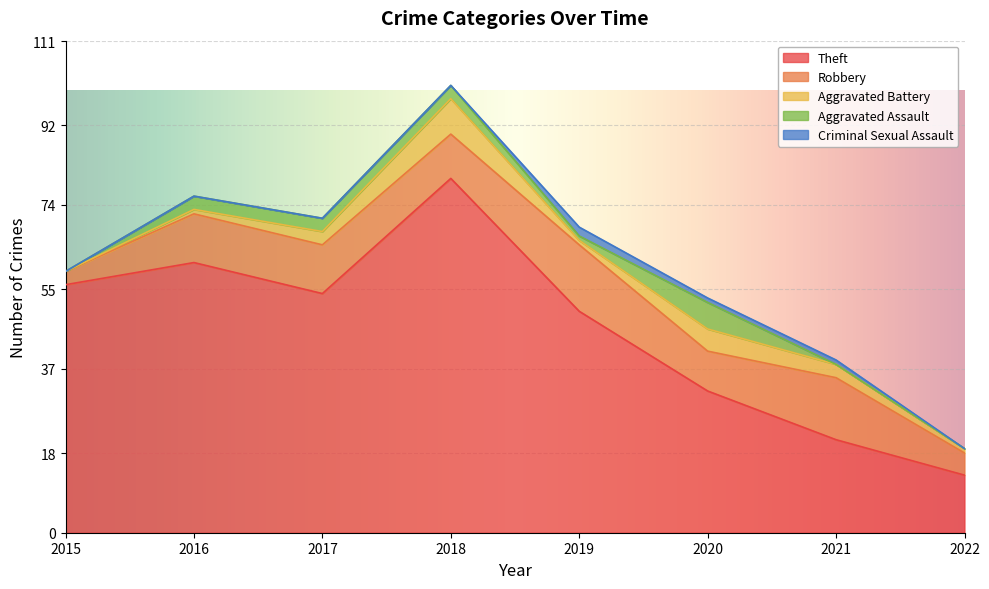

Which series has the largest range (max minus min)?

Theft